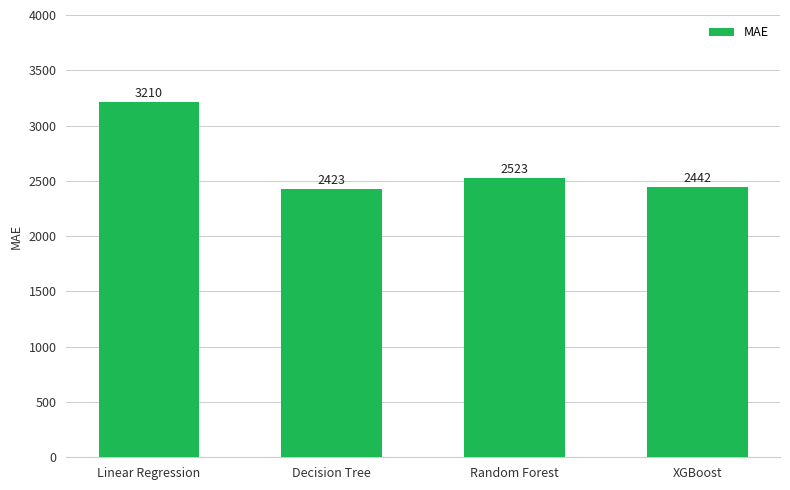

What is the difference between the maximum and minimum values?

787.4